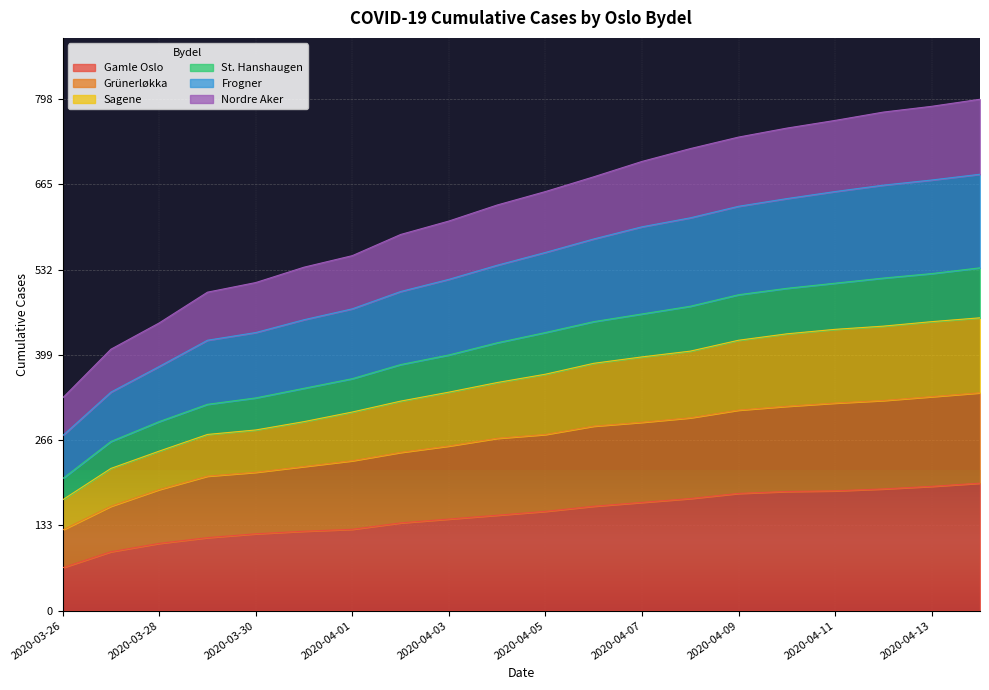

Reading left to right, transcribe all the data shown in this chart.

Gamle Oslo: 67	92	105	114	120	124	127	137	143	149	155	163	169	175	183	186	187	190	194	199
Grünerløkka: 126	163	189	210	216	225	234	247	257	269	275	288	294	301	313	319	324	328	334	340
Sagene: 173	222	249	275	282	295	310	327	341	356	369	386	396	405	422	432	439	444	451	457
St. Hanshaugen: 206	264	295	322	332	347	362	384	399	418	434	451	463	475	493	503	511	519	526	535
Frogner: 273	341	381	422	434	454	471	498	517	539	559	580	599	613	631	643	654	664	672	681
Nordre Aker: 332	408	449	497	512	536	554	587	608	633	654	677	701	721	739	753	765	778	787	798